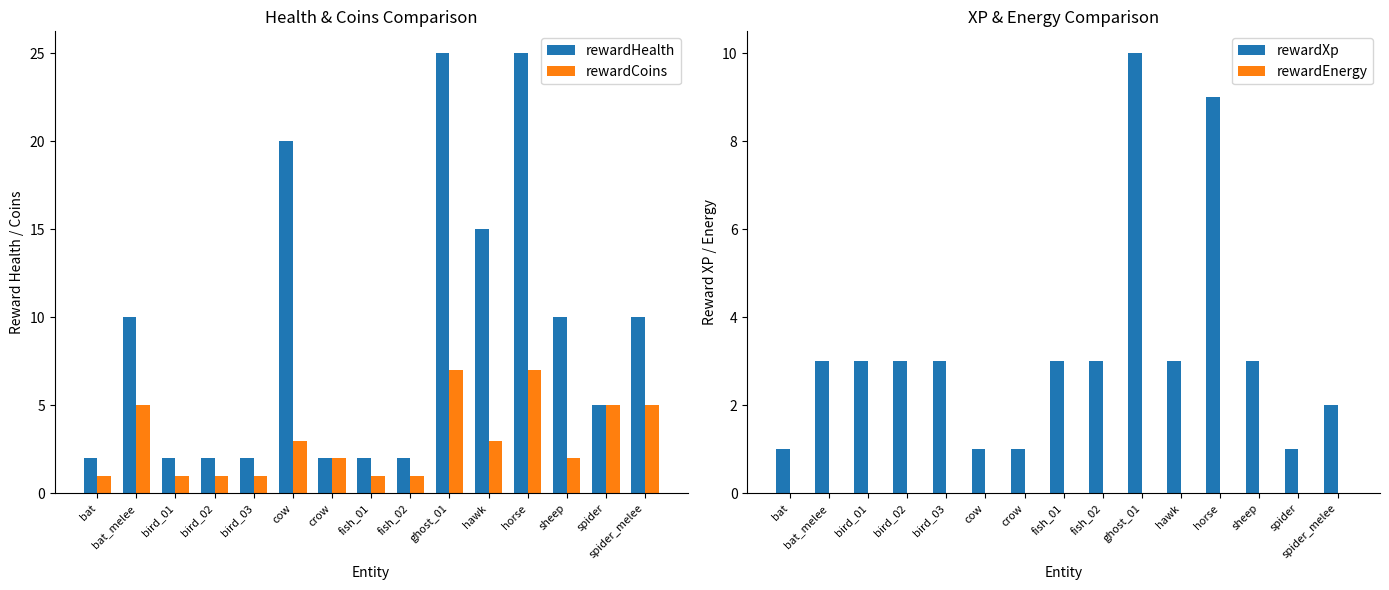

Reading right to left, transcribe all the data shown in this chart.

rewardHealth: spider_melee=10	spider=5	sheep=10	horse=25	hawk=15	ghost_01=25	fish_02=2	fish_01=2	crow=2	cow=20	bird_03=2	bird_02=2	bird_01=2	bat_melee=10	bat=2
rewardCoins: spider_melee=5	spider=5	sheep=2	horse=7	hawk=3	ghost_01=7	fish_02=1	fish_01=1	crow=2	cow=3	bird_03=1	bird_02=1	bird_01=1	bat_melee=5	bat=1
rewardXp: spider_melee=2	spider=1	sheep=3	horse=9	hawk=3	ghost_01=10	fish_02=3	fish_01=3	crow=1	cow=1	bird_03=3	bird_02=3	bird_01=3	bat_melee=3	bat=1
rewardEnergy: spider_melee=0	spider=0	sheep=0	horse=0	hawk=0	ghost_01=0	fish_02=0	fish_01=0	crow=0	cow=0	bird_03=0	bird_02=0	bird_01=0	bat_melee=0	bat=0